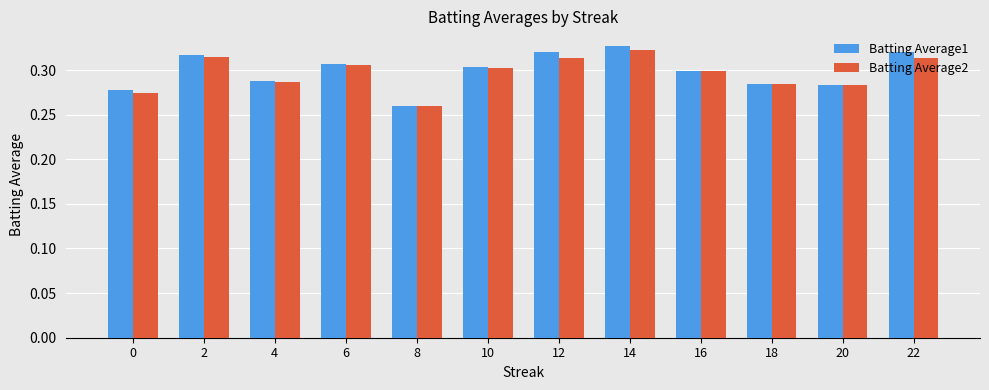

Which label corresponds to the smallest value in the chart?

8